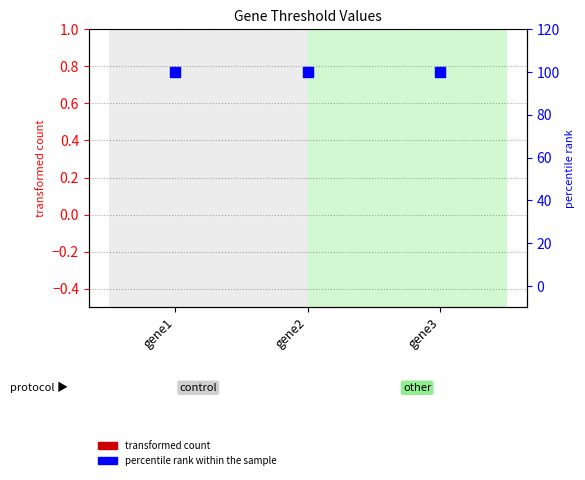

What is the total value across all series at gene2?

100